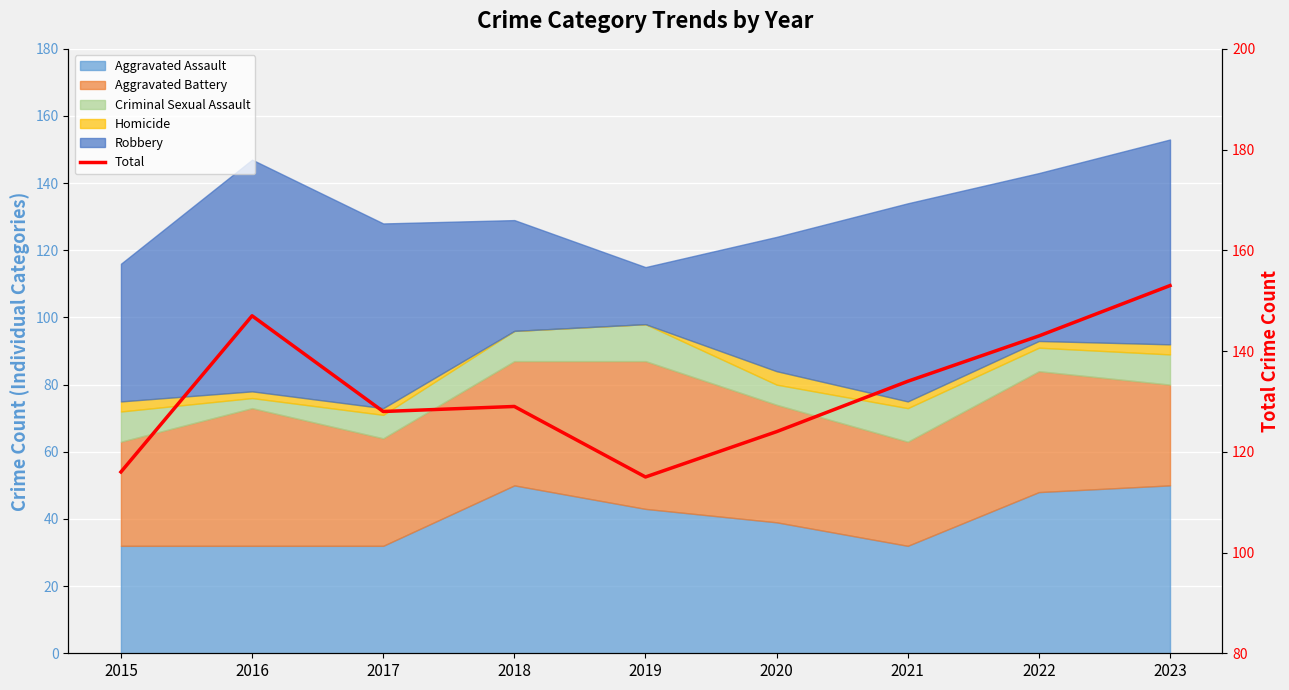

The value at 2023 is 153. True or false?

True